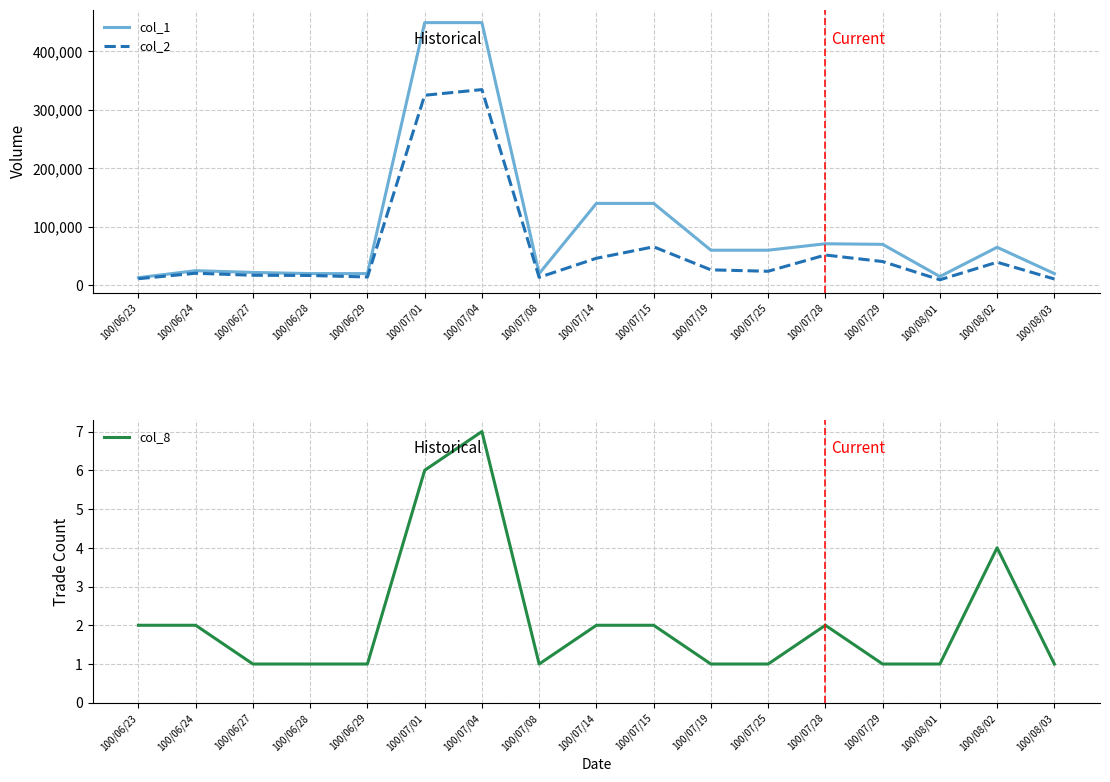

Count the number of data series in this chart.

3